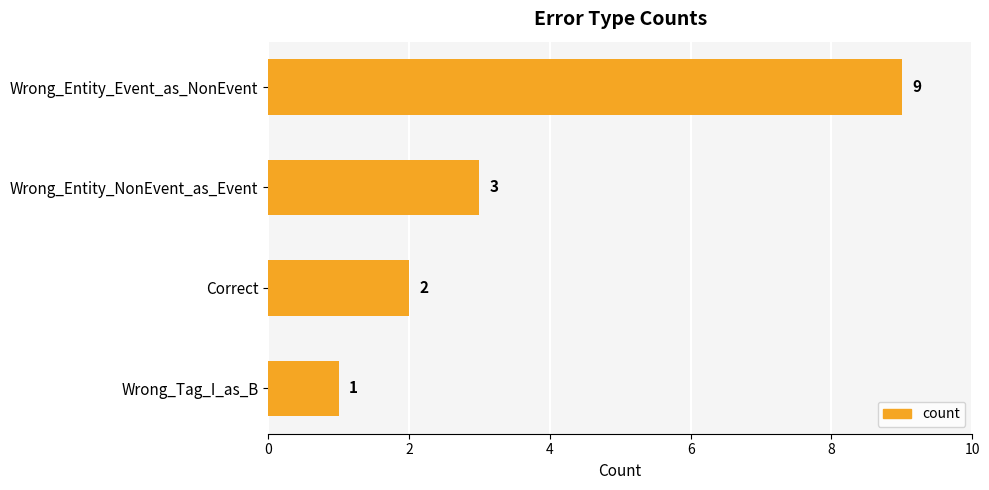

Reading top to bottom, list all the values displayed in this chart.

9	3	2	1